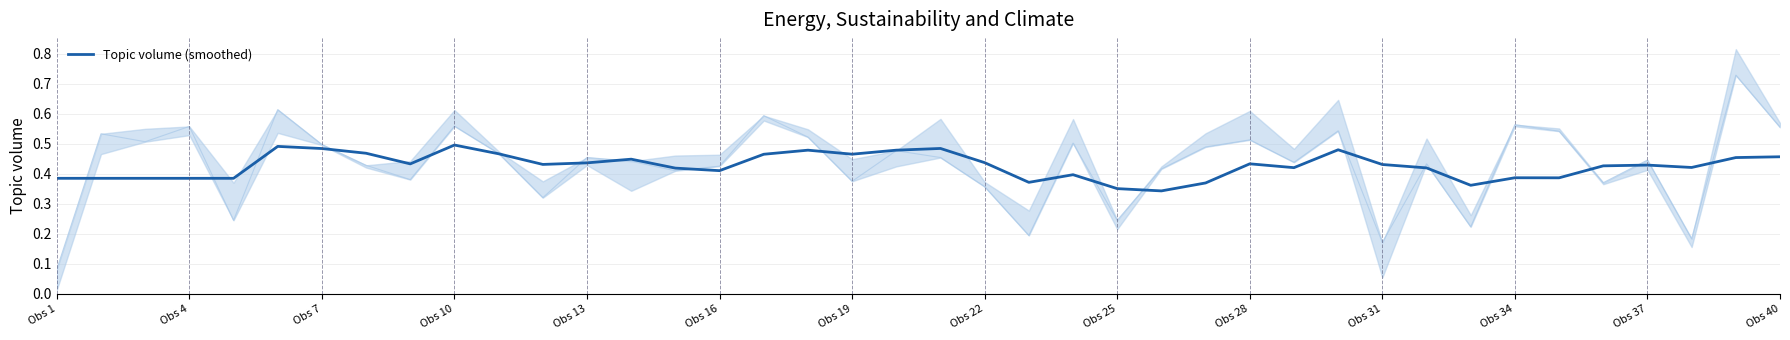

What position from the left is Obs 10?

10